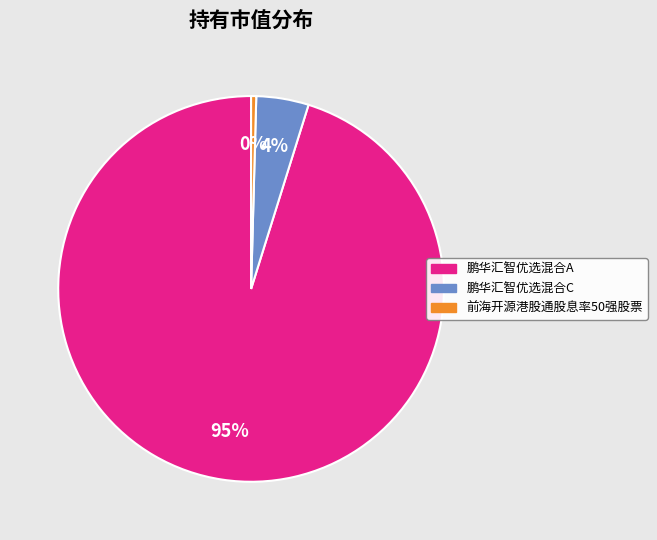

Is there a majority slice in this chart?

Yes